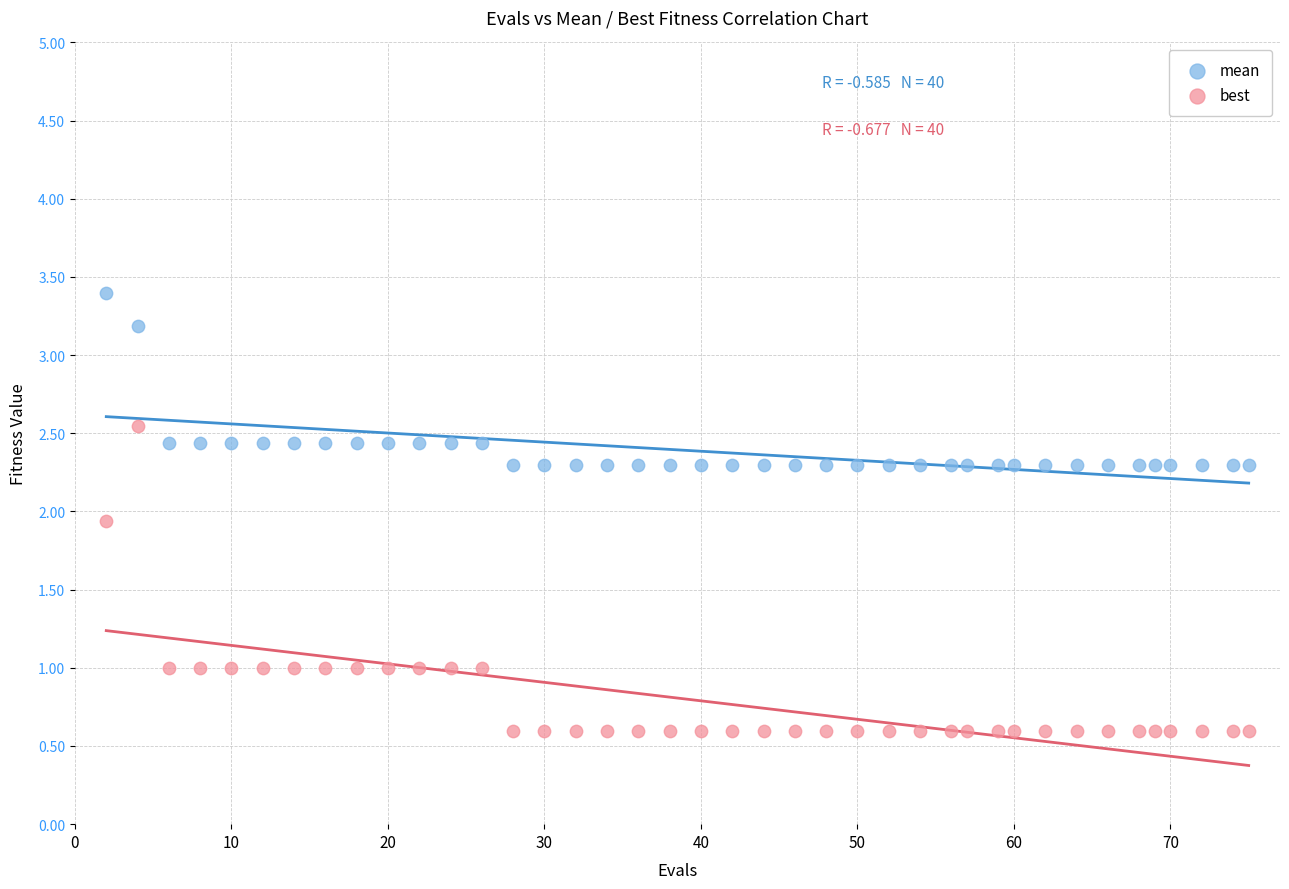

Which series contains the lowest Y value?

best